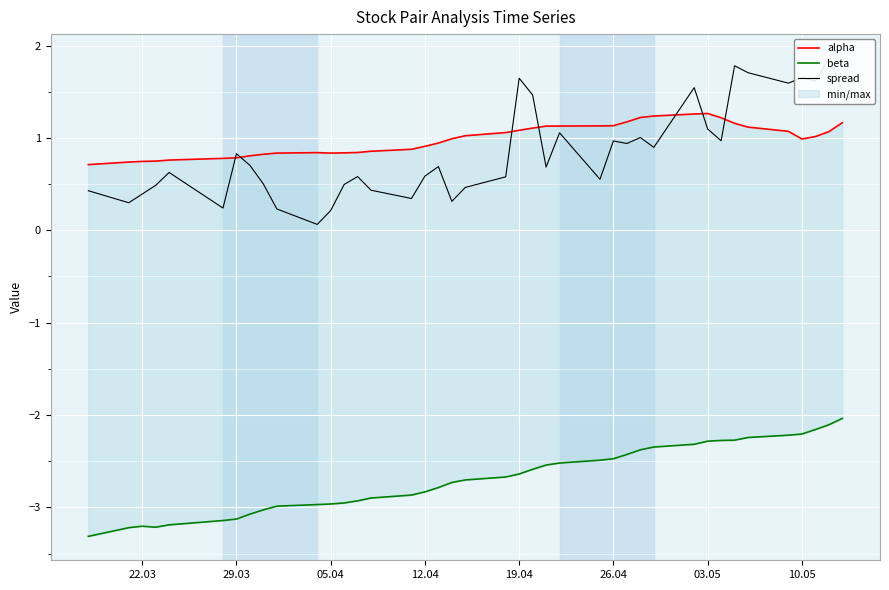

True or false: alpha and beta intersect in this chart.

False